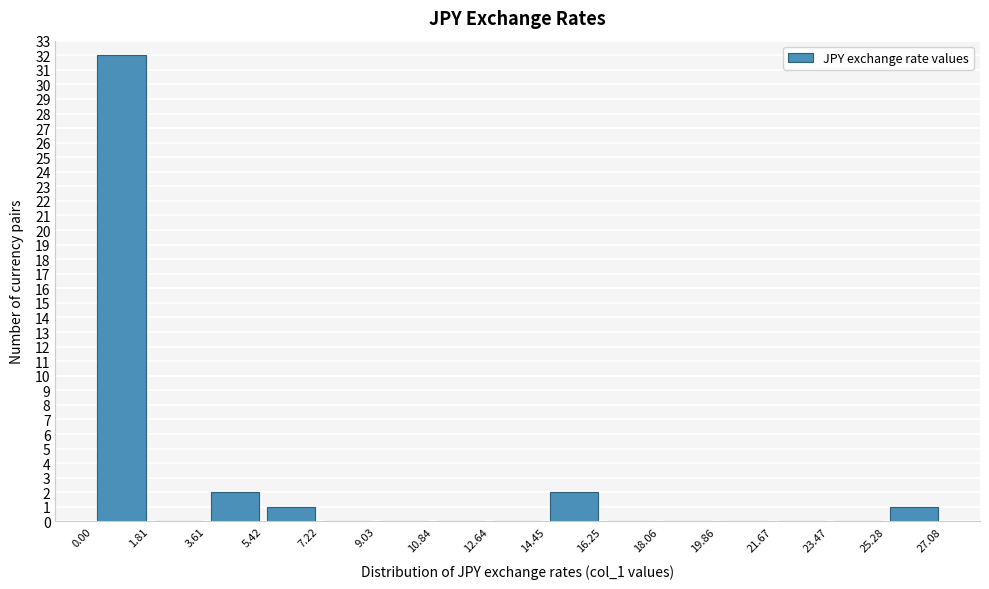

Reading left to right, transcribe this chart: for each bar, give the range it covers on the x-axis and its height. The values are not printed on the chart, so give them approximately, as read against the axis.

0.00 to 1.81: 32
1.81 to 3.61: 0
3.61 to 5.42: 2
5.42 to 7.22: 1
7.22 to 9.03: 0
9.03 to 10.84: 0
10.84 to 12.64: 0
12.64 to 14.45: 0
14.45 to 16.25: 2
16.25 to 18.06: 0
18.06 to 19.86: 0
19.86 to 21.67: 0
21.67 to 23.47: 0
23.47 to 25.28: 0
25.28 to 27.08: 1